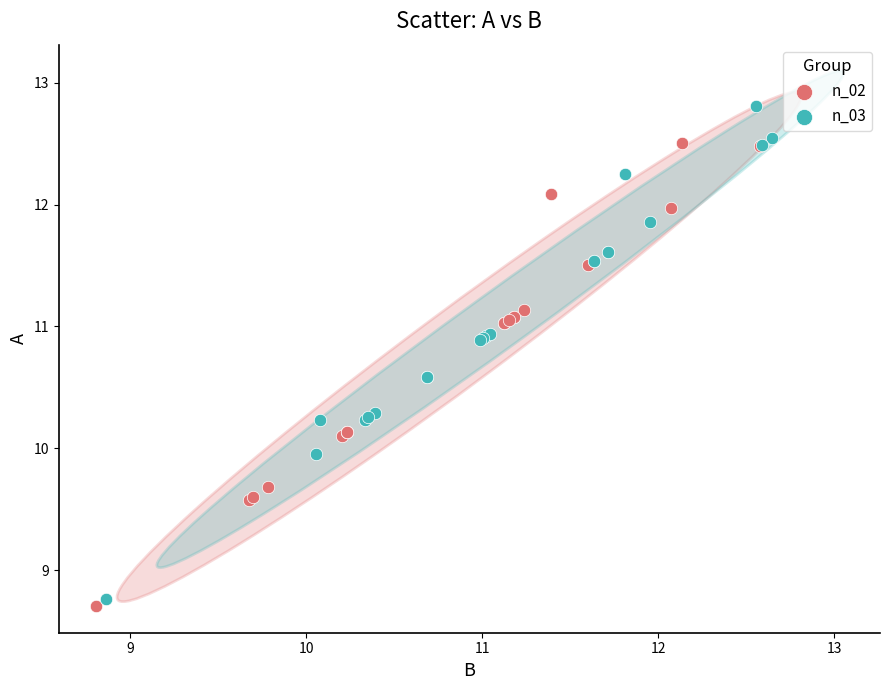

Which series contains the highest Y value?

n_03